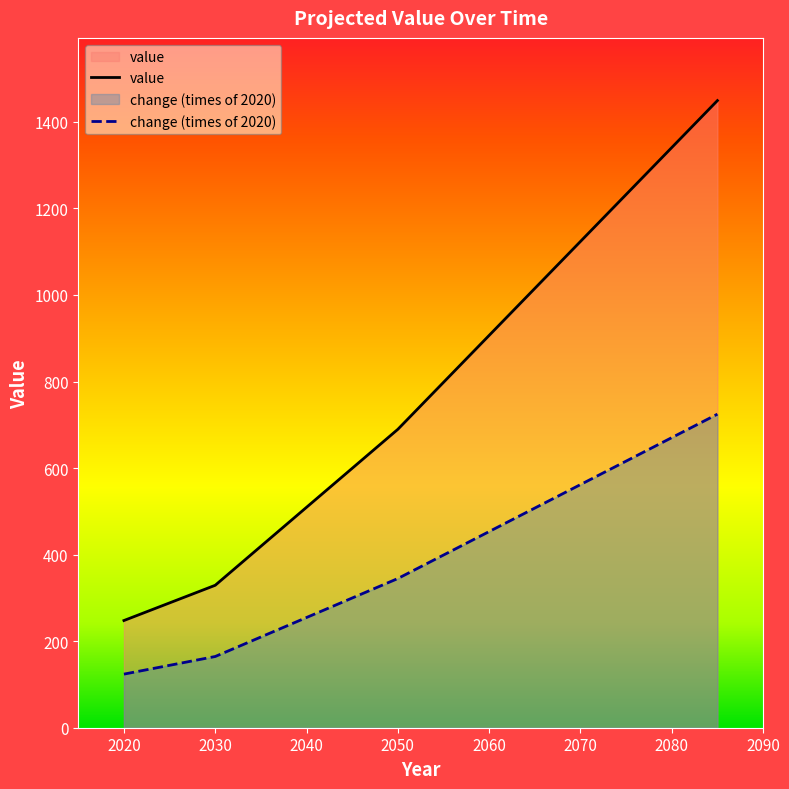

Rank the series by their average value, from highest to lowest.

value, change (times of 2020)